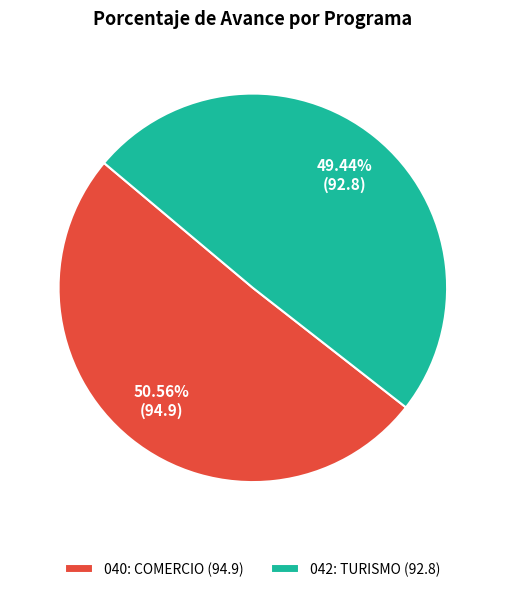

To the nearest percent, what portion does 040: COMERCIO represent?

51%